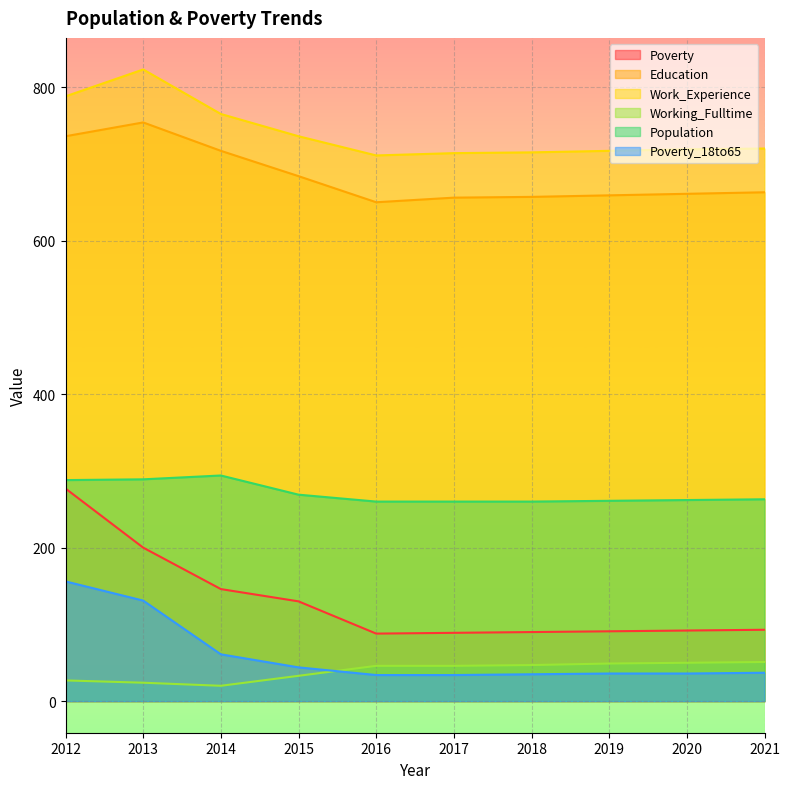

At which label does Population reach its peak?

2014